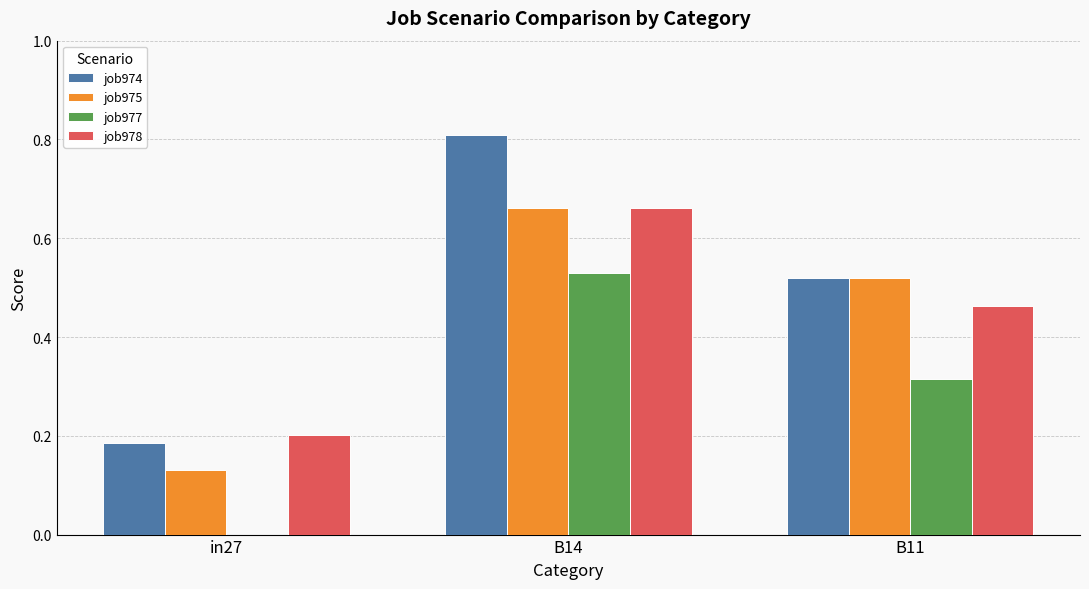

At which category does the chart reach its peak across all series?

B14